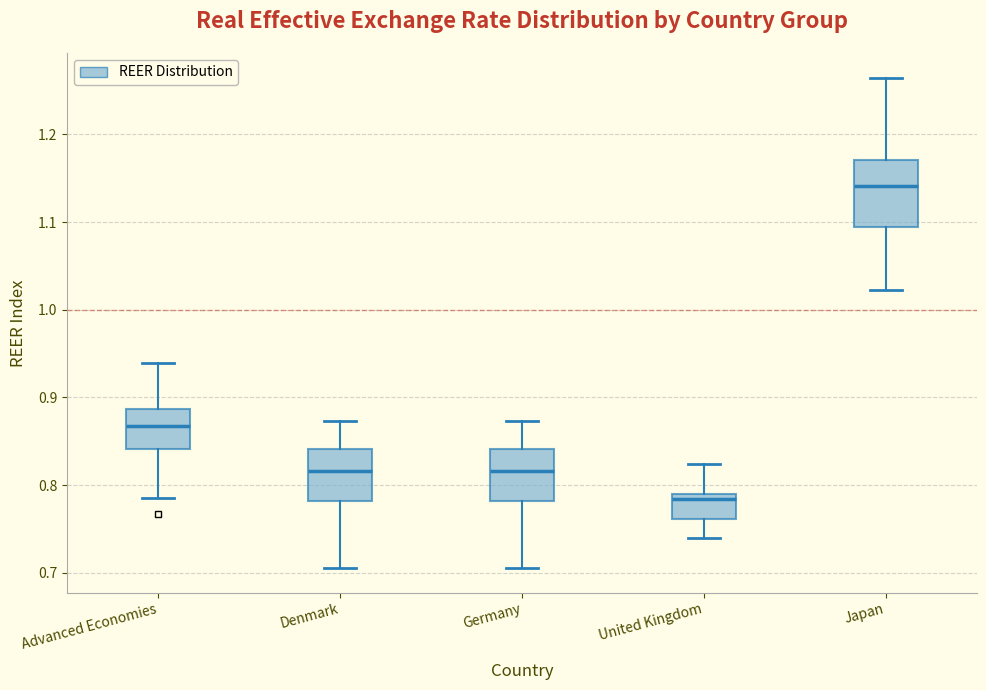

Which box's median line is the lowest?

United Kingdom